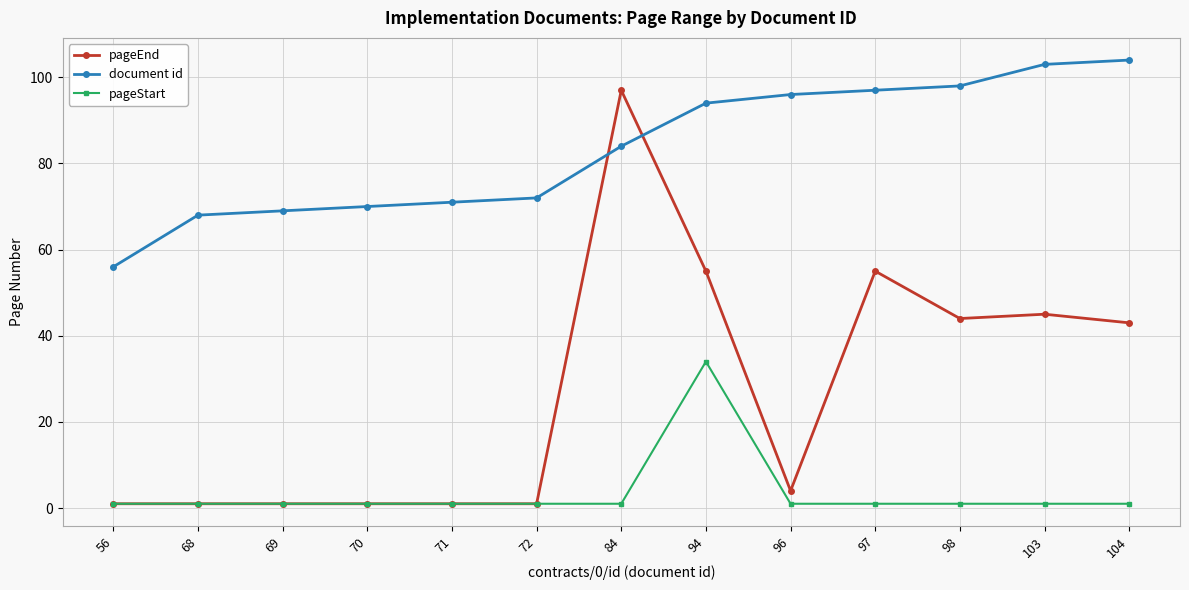

What is the sum of the document id values at 70 and 72?

142